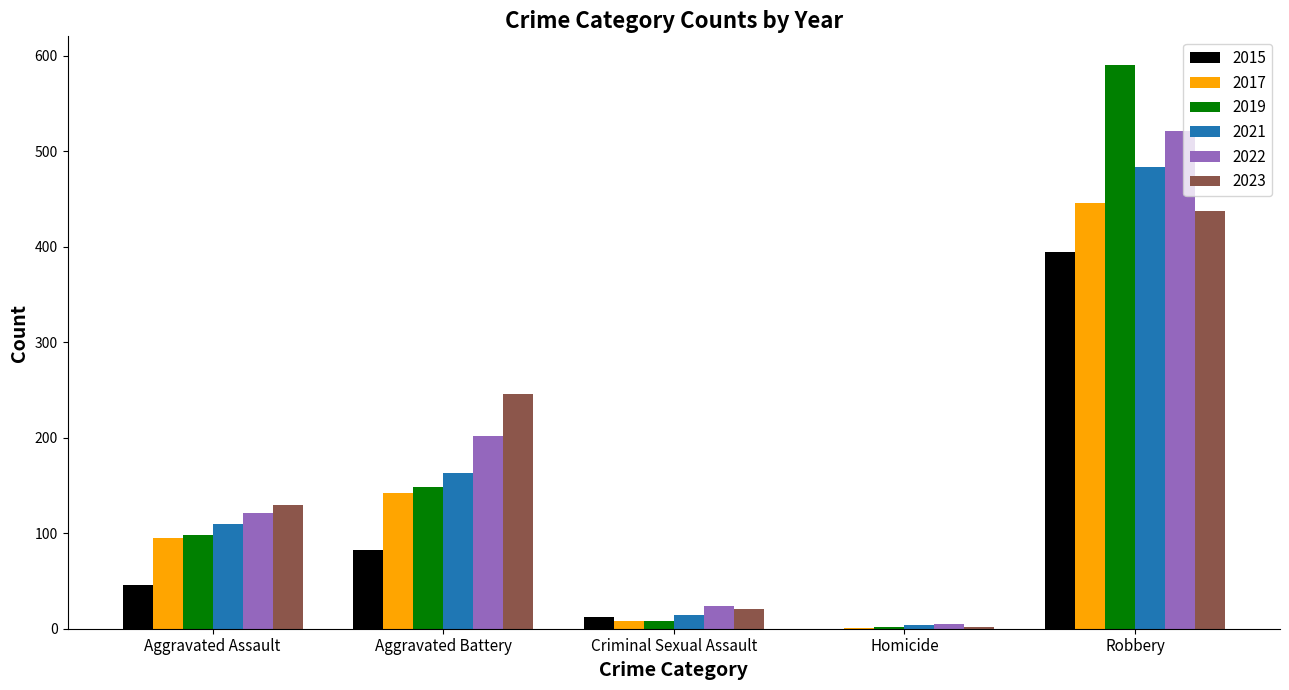

How many groups of bars are there?

5